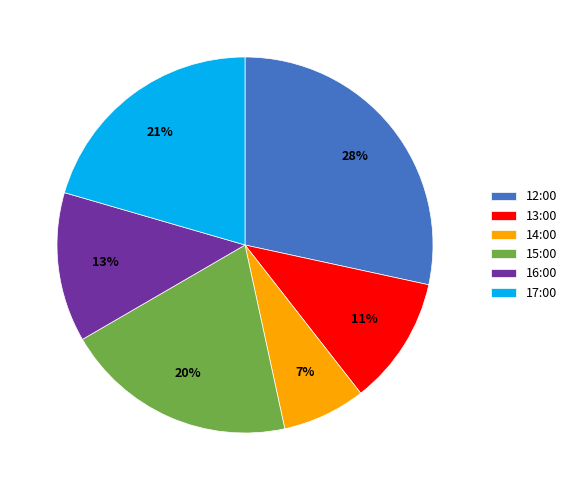

Is there a majority slice in this chart?

No